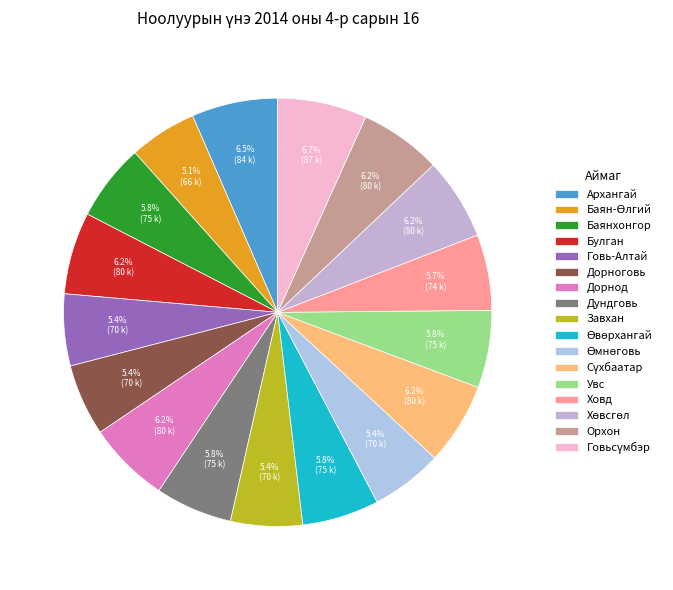

Which has a higher value, Булган or Архангай?

Архангай